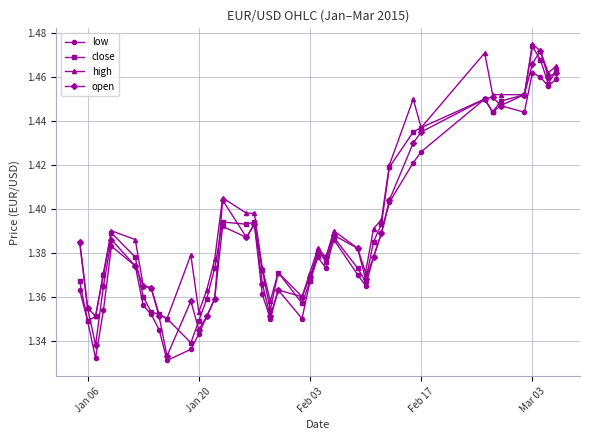

Count the open values in the range 1 to 2.

40